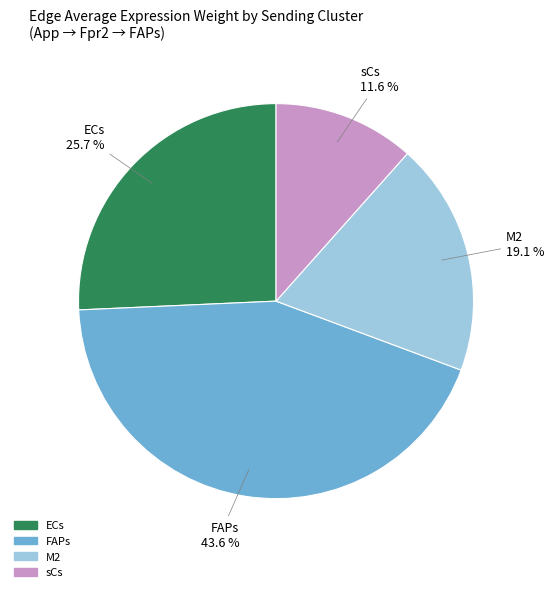

To the nearest percent, what is the combined percentage of FAPs and M2?

63%